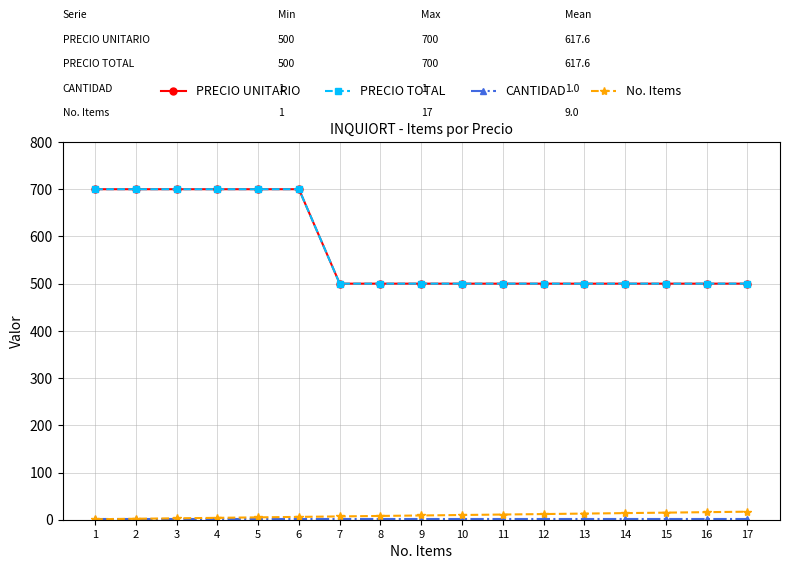

True or false: No. Items and PRECIO TOTAL intersect in this chart.

False